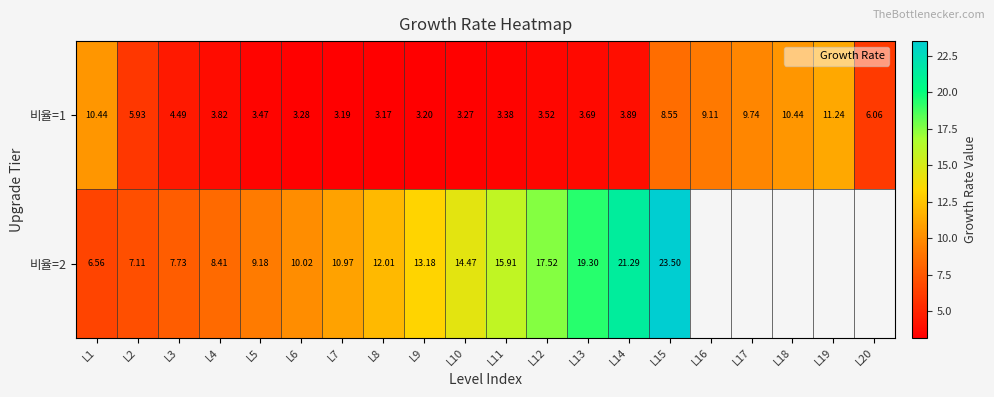

At which category does the chart reach its minimum across all series?

L8